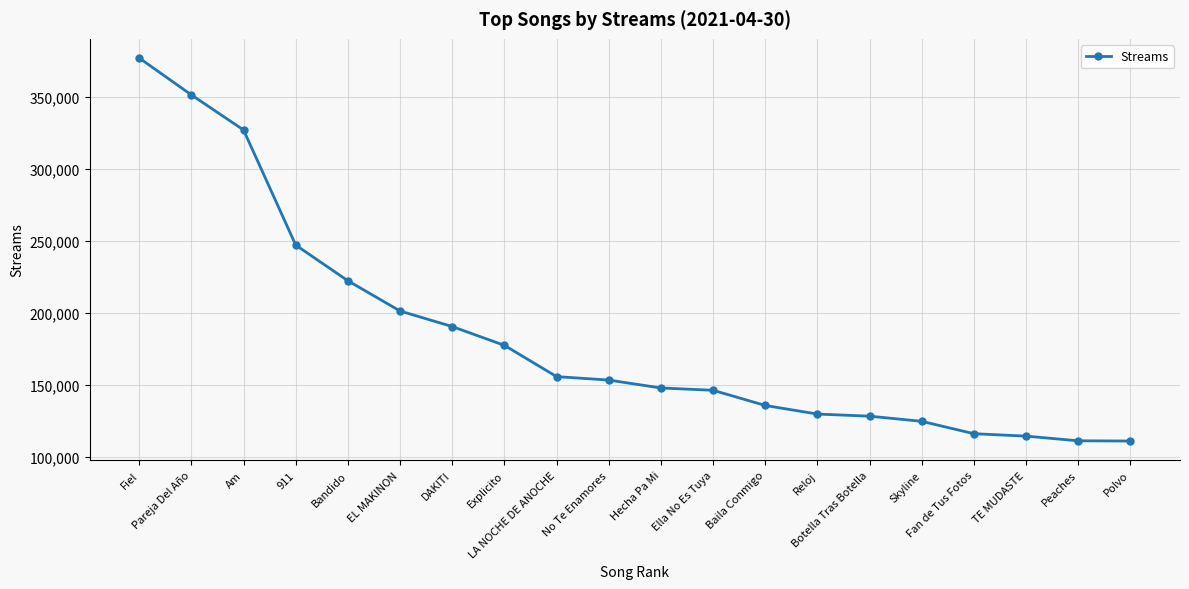

Between No Te Enamores and Ella No Es Tuya, which is larger?

No Te Enamores